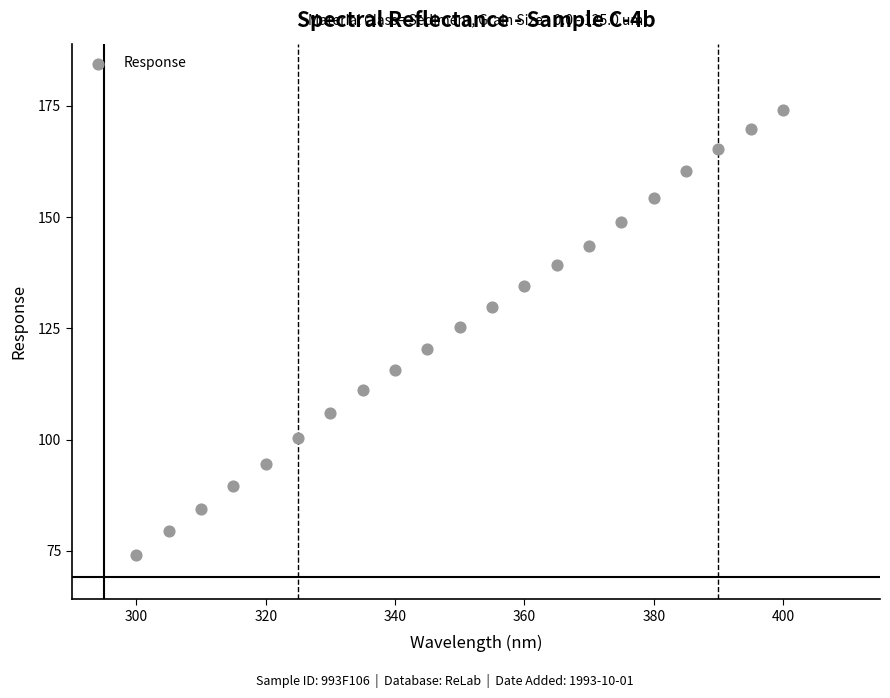

What is the range of X values (max minus min)?

100.0